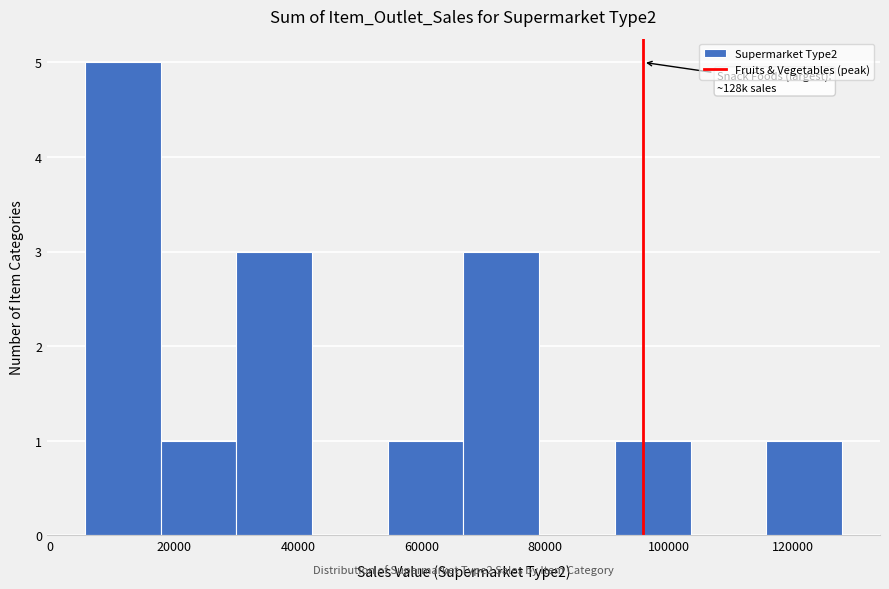

Which range on the x-axis has the tallest bar?

6000 to 18000